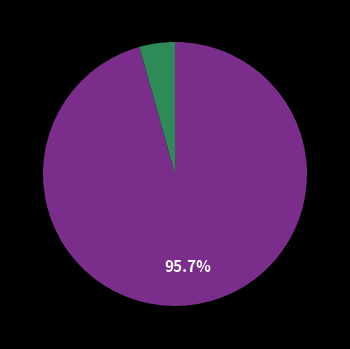

Is there a majority slice in this chart?

Yes